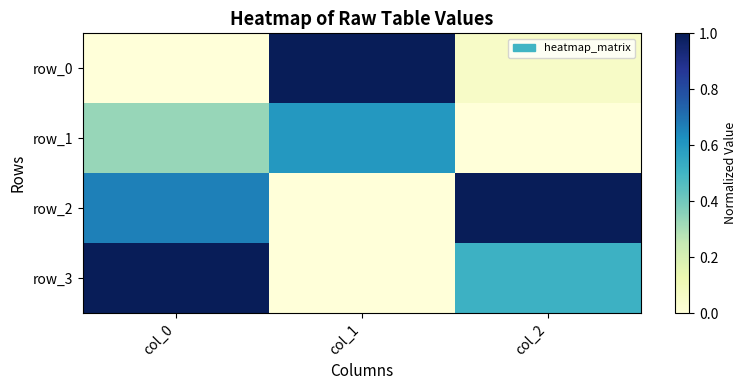

Count the number of data series in this chart.

4